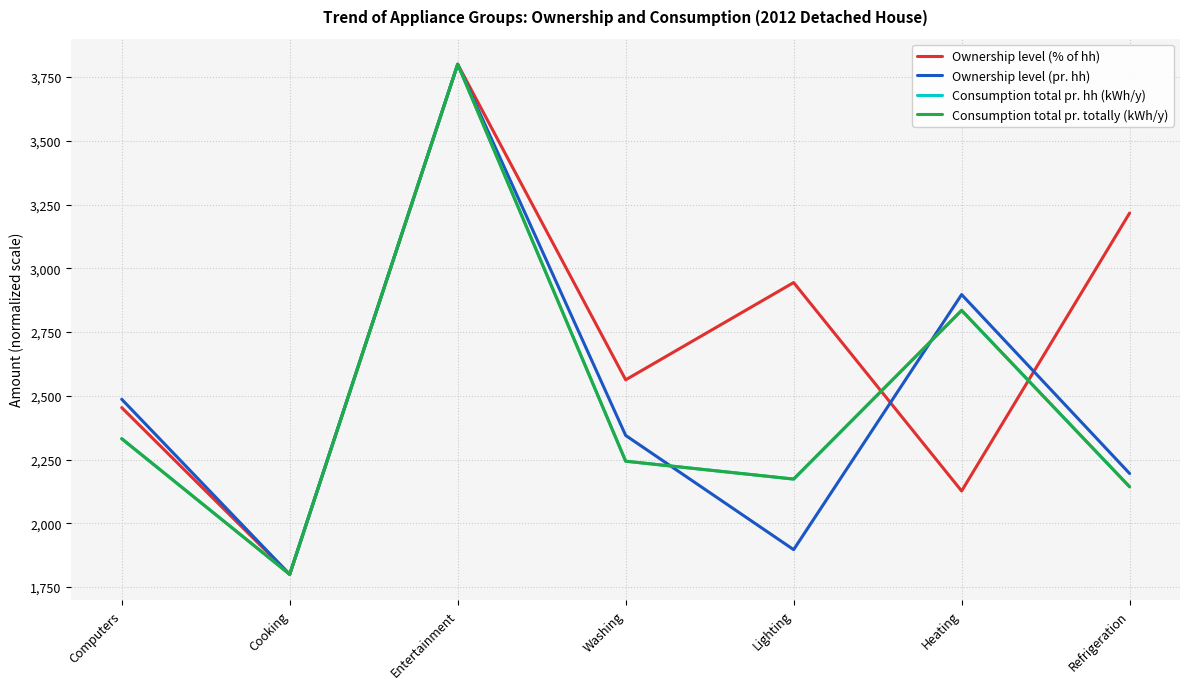

What is the total value across all series at Heating?

10693.8